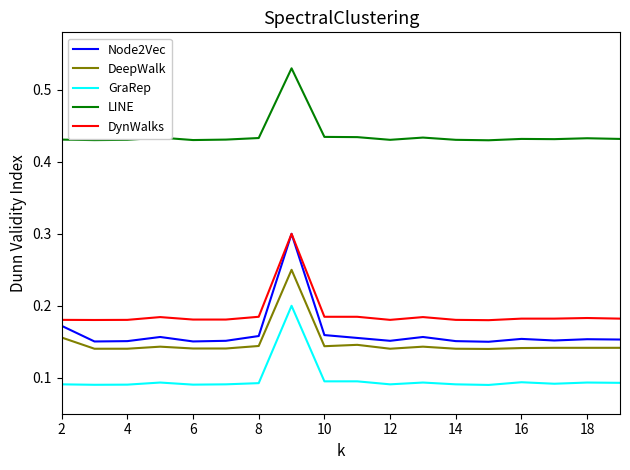

True or false: DeepWalk and DynWalks cross at least once.

False